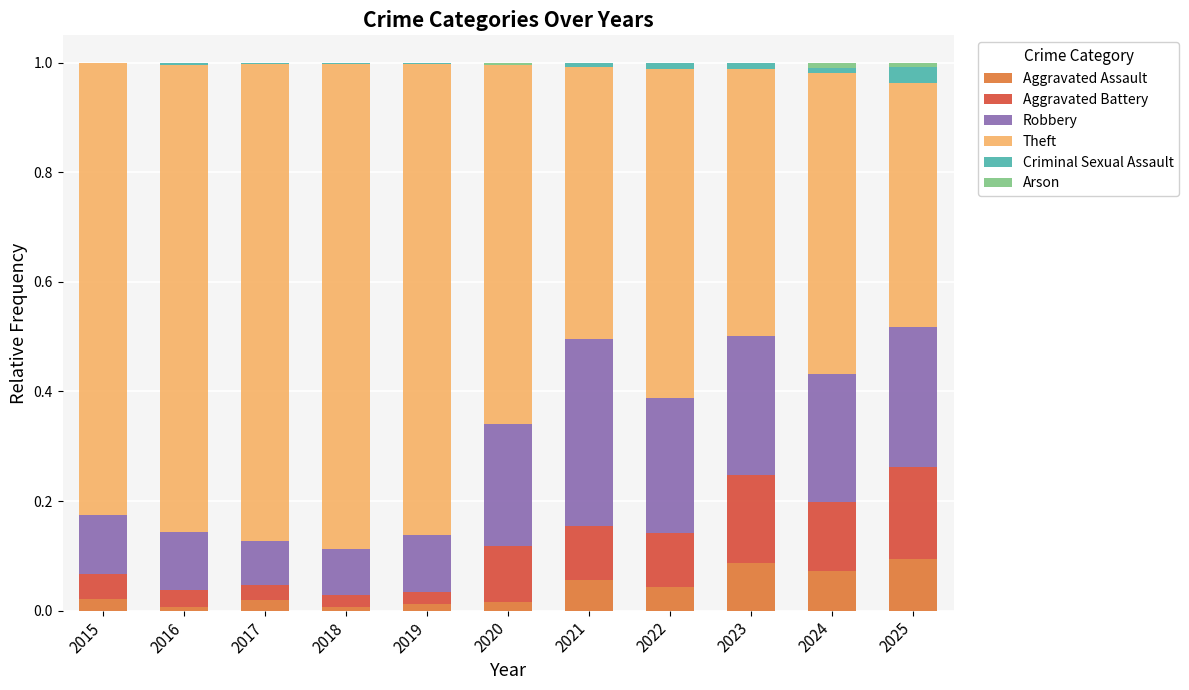

True or false: Aggravated Assault has a value of 0.1 at 2025.

True